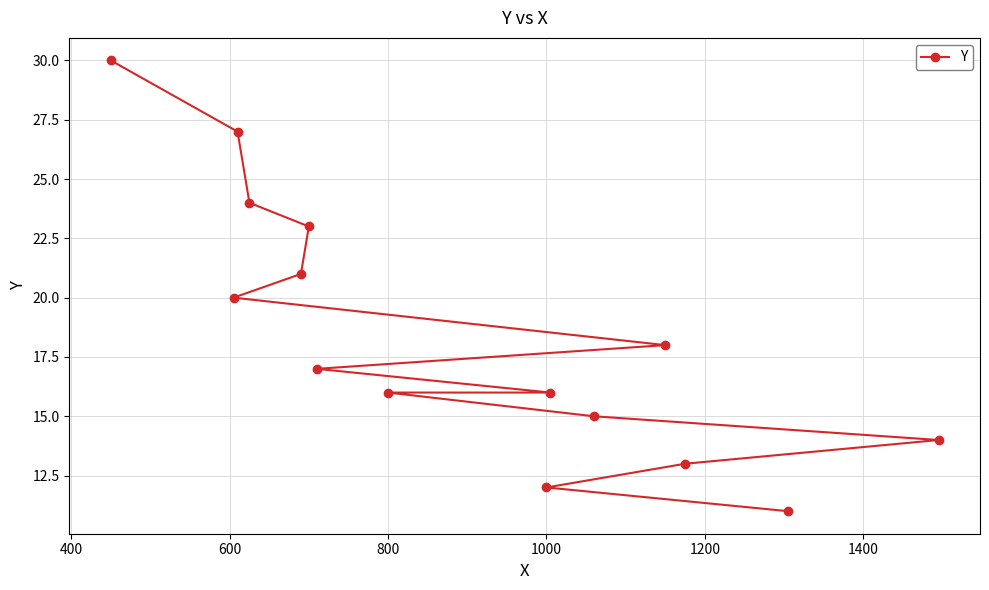

What is the difference between the second highest and minimum values?

16